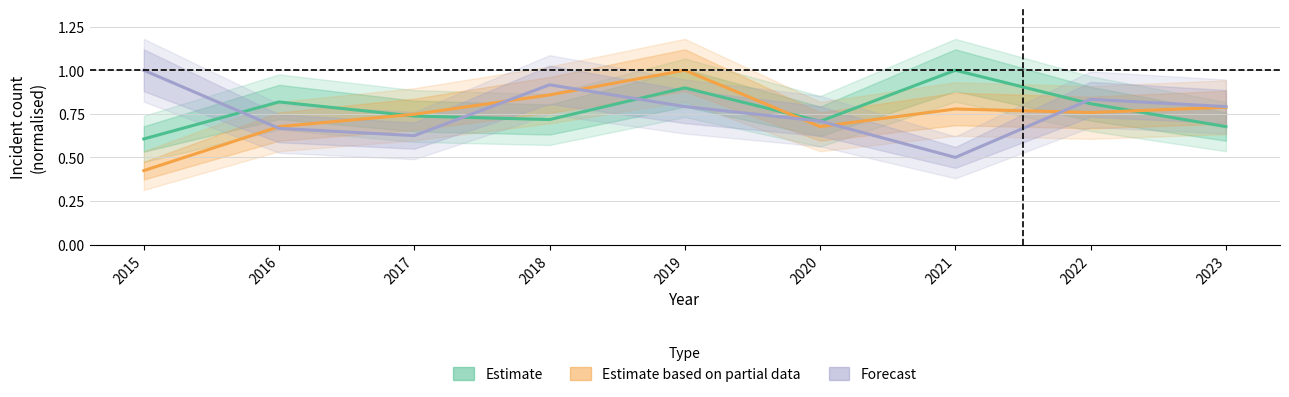

List the series in order of their overall mean, highest first.

Estimate, Forecast, Estimate based on partial data